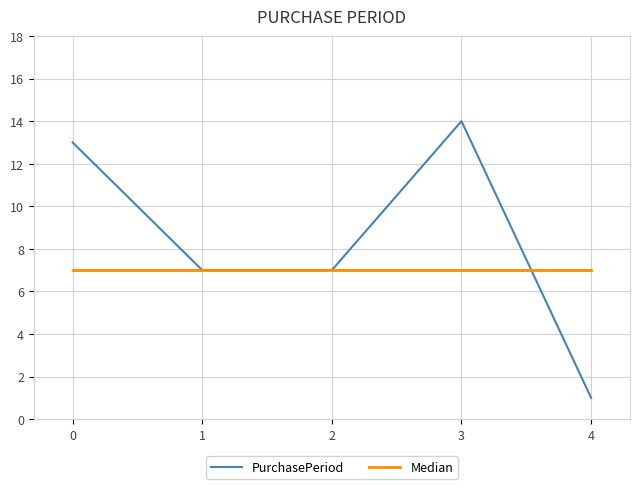

What are all the series names shown in the legend?

PurchasePeriod, Median